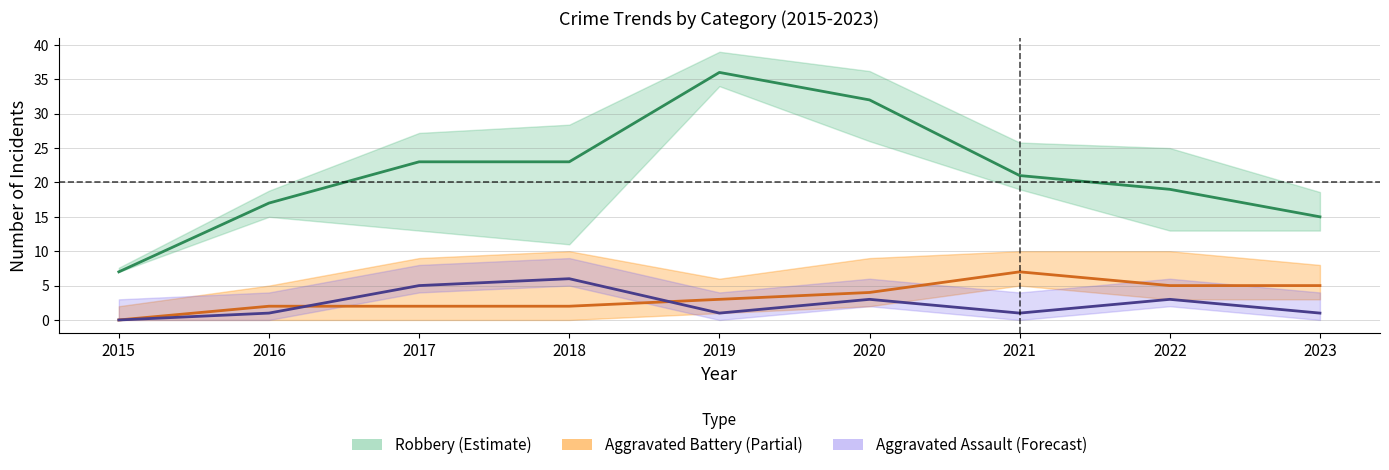

Between which two adjacent categories do Aggravated Battery and Aggravated Assault first intersect?

2016 and 2017